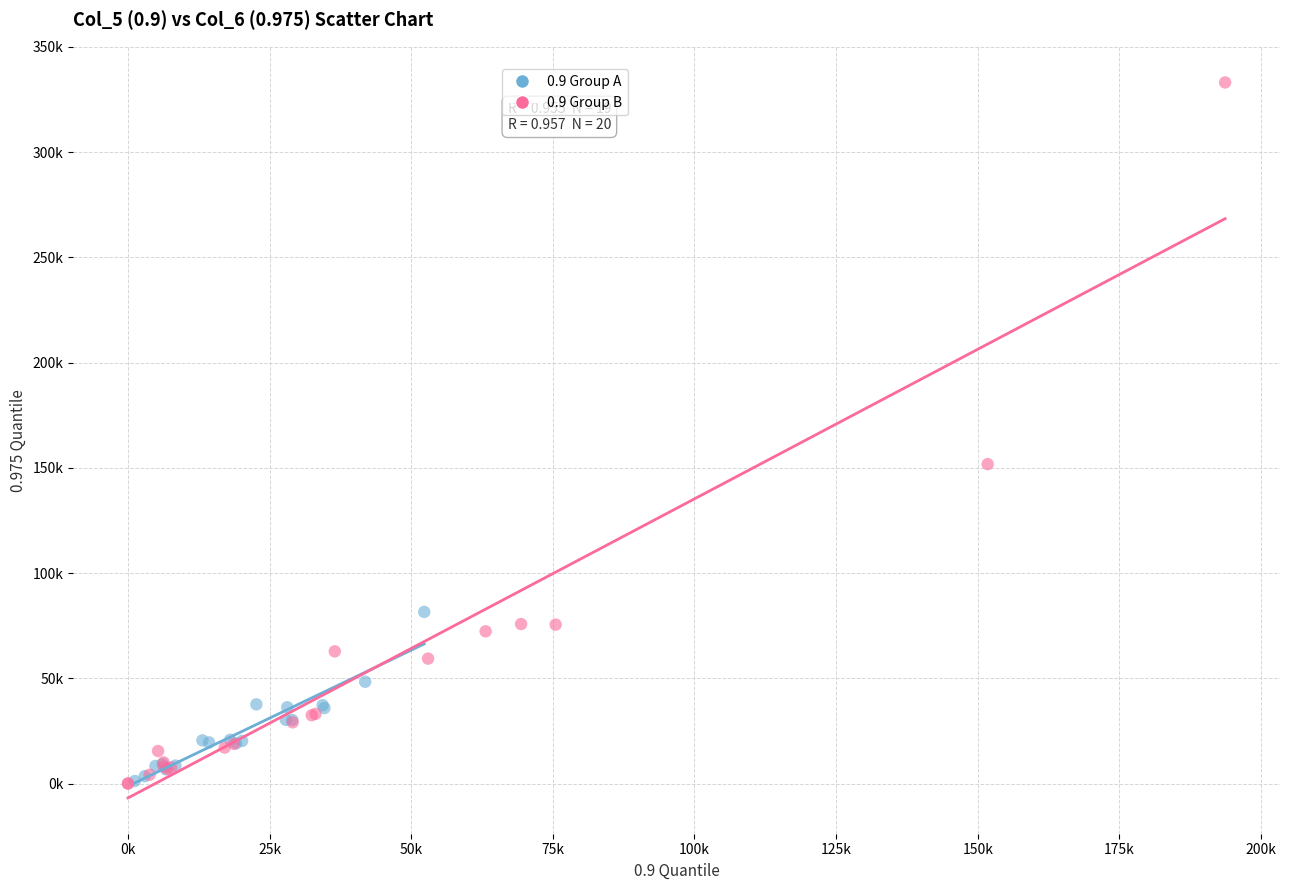

Which series reaches the maximum Y coordinate?

0.9 Group B